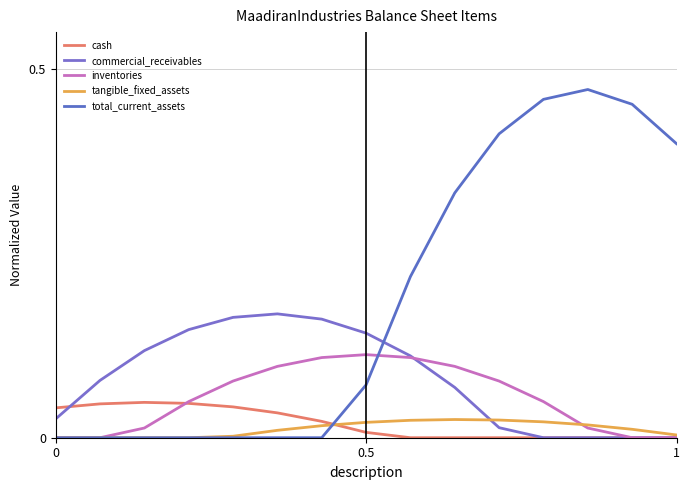

What are all the series names shown in the legend?

cash, commercial_receivables, inventories, tangible_fixed_assets, total_current_assets